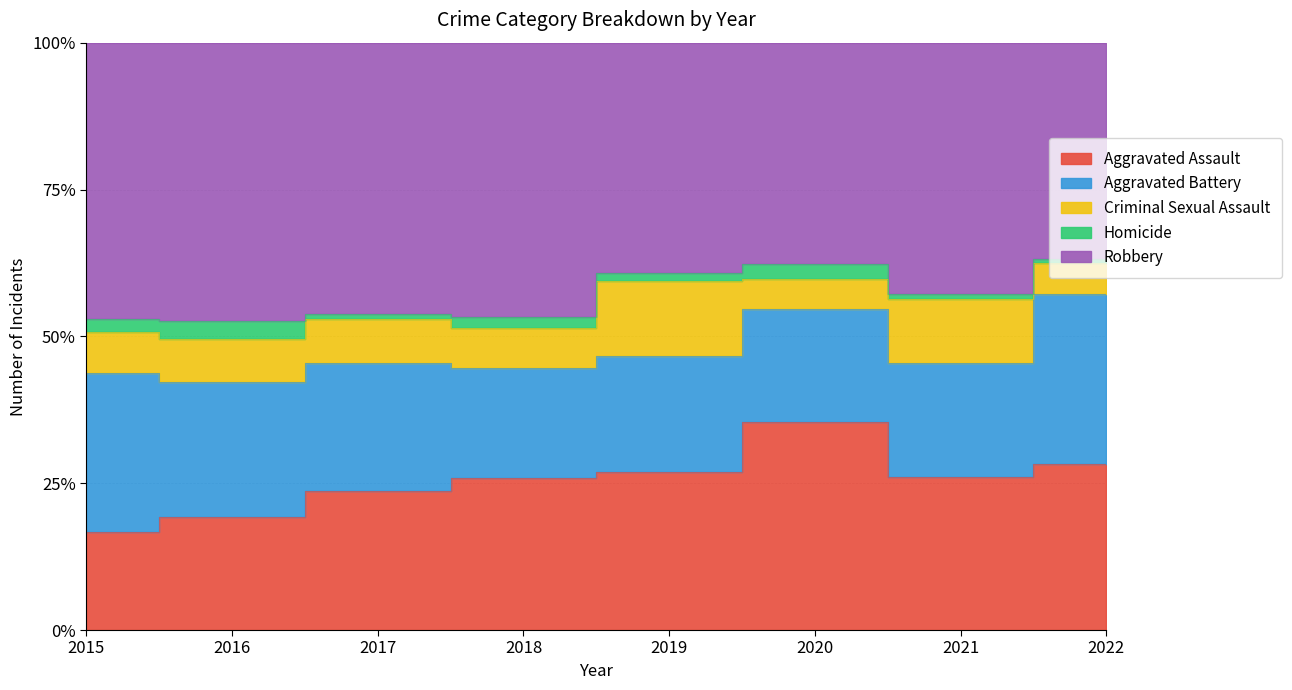

True or false: Robbery and Criminal Sexual Assault intersect in this chart.

False